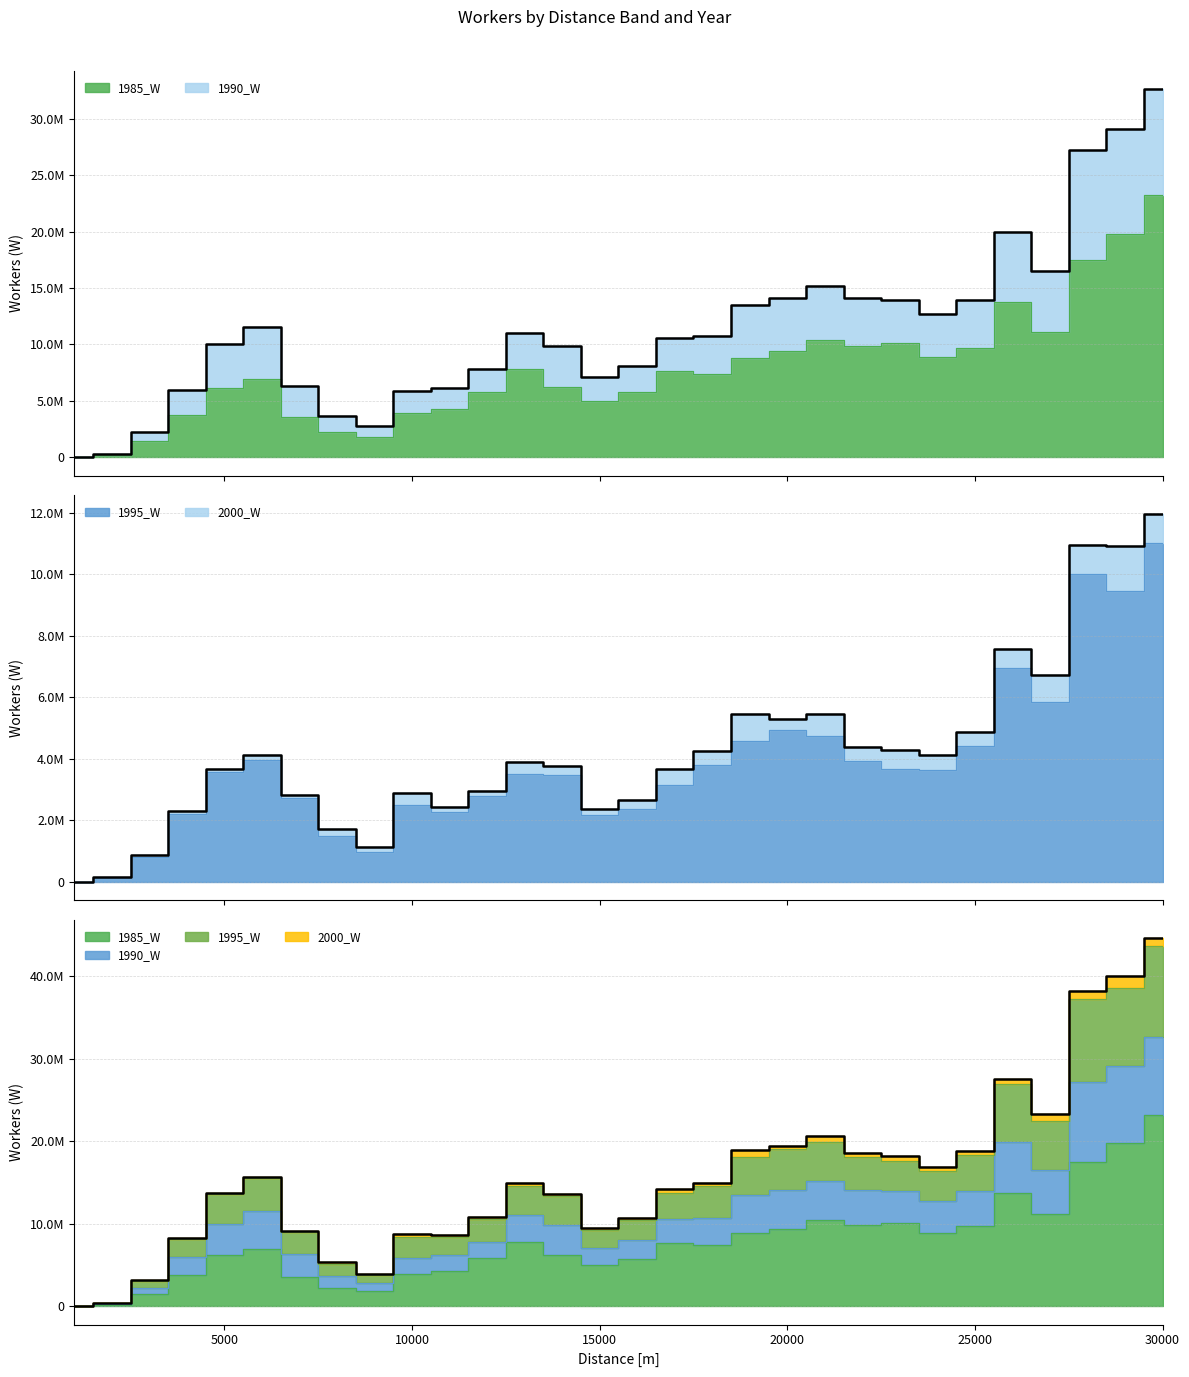

The Total 1985_W+1990_W series shows 12794 at 0. True or false?

False